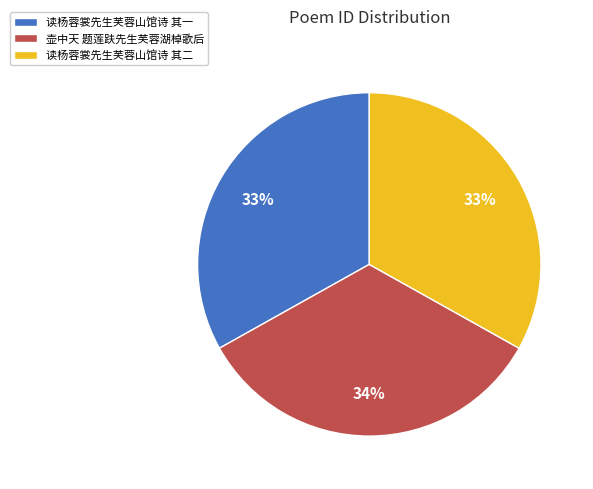

To the nearest percent, what percentage of the pie is 读杨蓉裳先生芙蓉山馆诗 其二?

33%